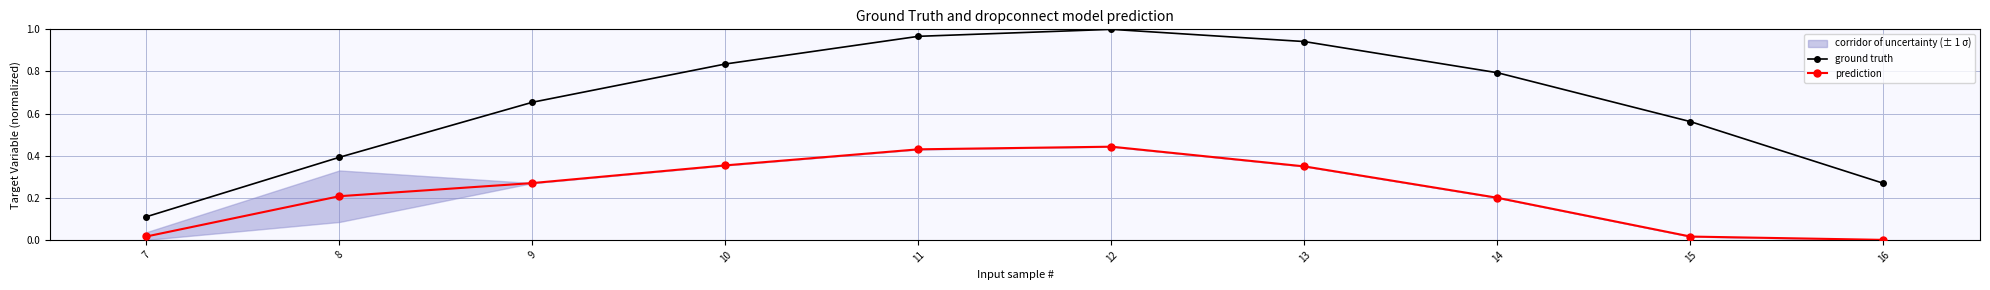

Reading left to right, what are all the values shown in this chart?

ground truth: 7=0.1	8=0.4	9=0.7	10=0.8	11=1.0	12=1.0	13=0.9	14=0.8	15=0.6	16=0.3
prediction: 7=0.0	8=0.2	9=0.3	10=0.4	11=0.4	12=0.4	13=0.3	14=0.2	15=0.0	16=0.0